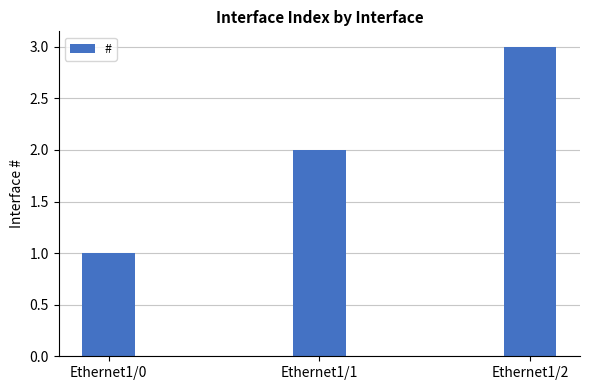

What value does the data have at Ethernet1/0?

1